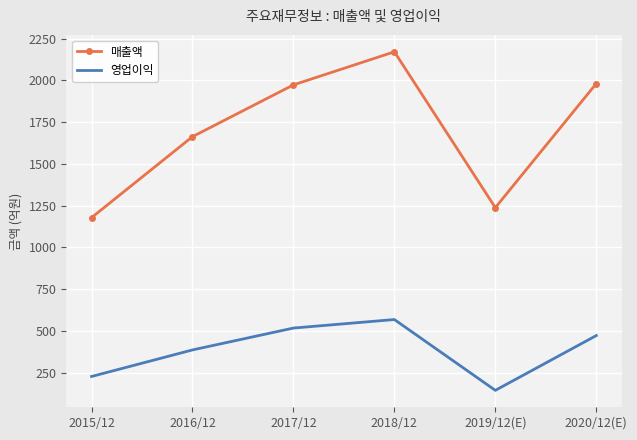

Rank the series at 2017/12 from highest to lowest value.

매출액, 영업이익